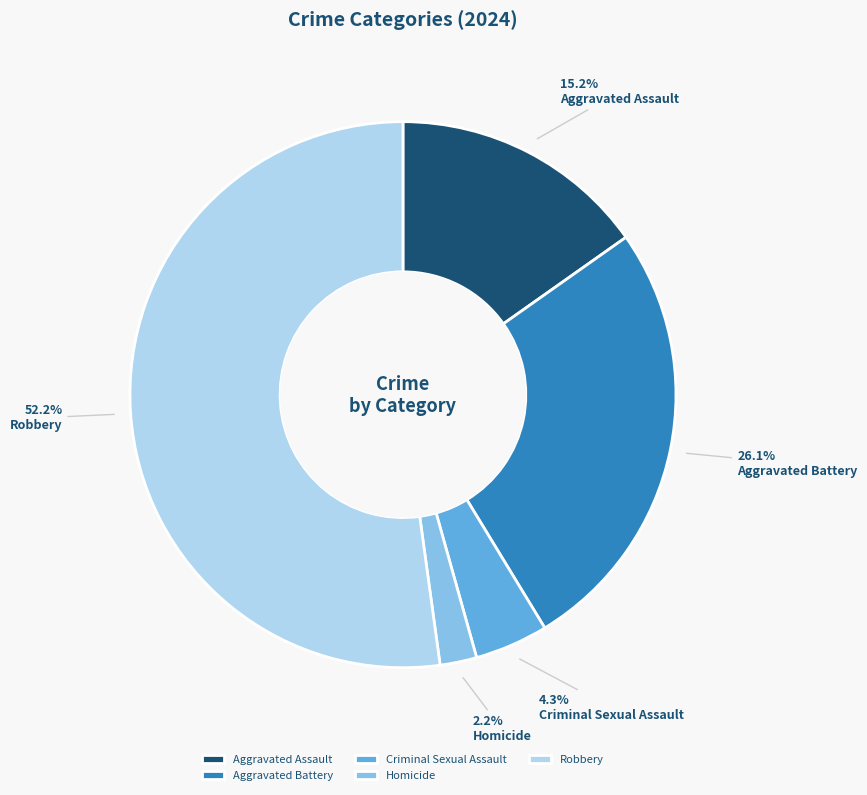

To the nearest percent, what portion does Homicide represent?

2%